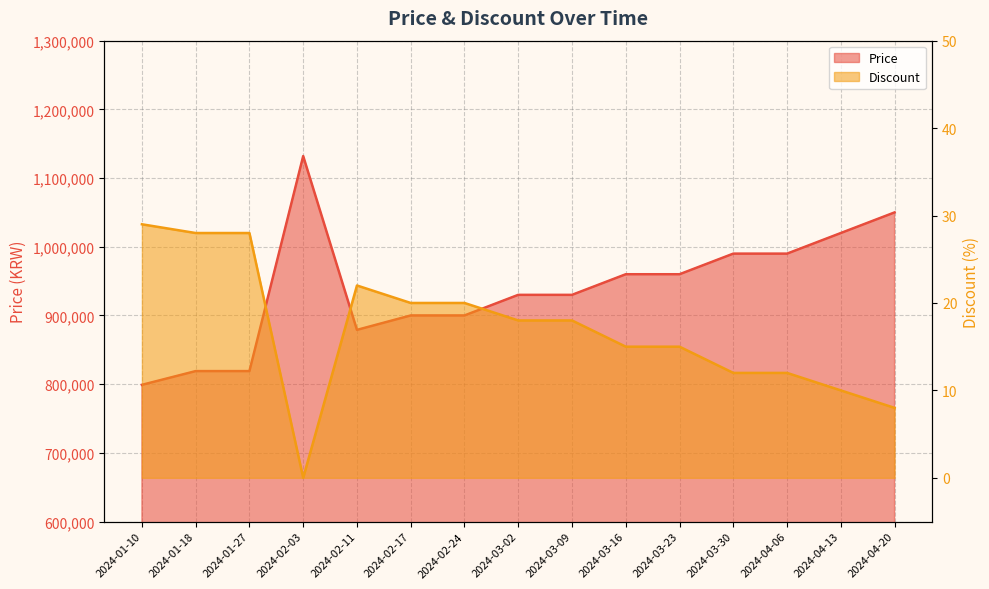

True or false: Price has more than 2 points higher than both neighbors.

False